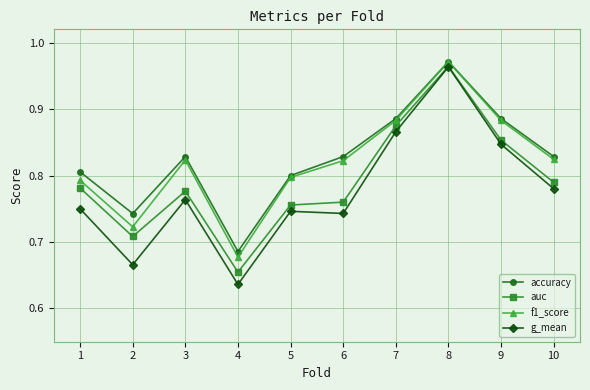

At which category does the chart reach its minimum across all series?

4